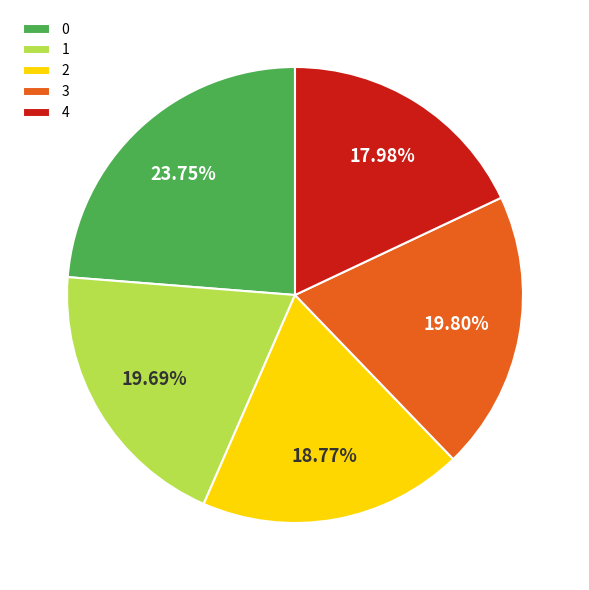

To the nearest percent, what percentage of the pie is 4?

18%